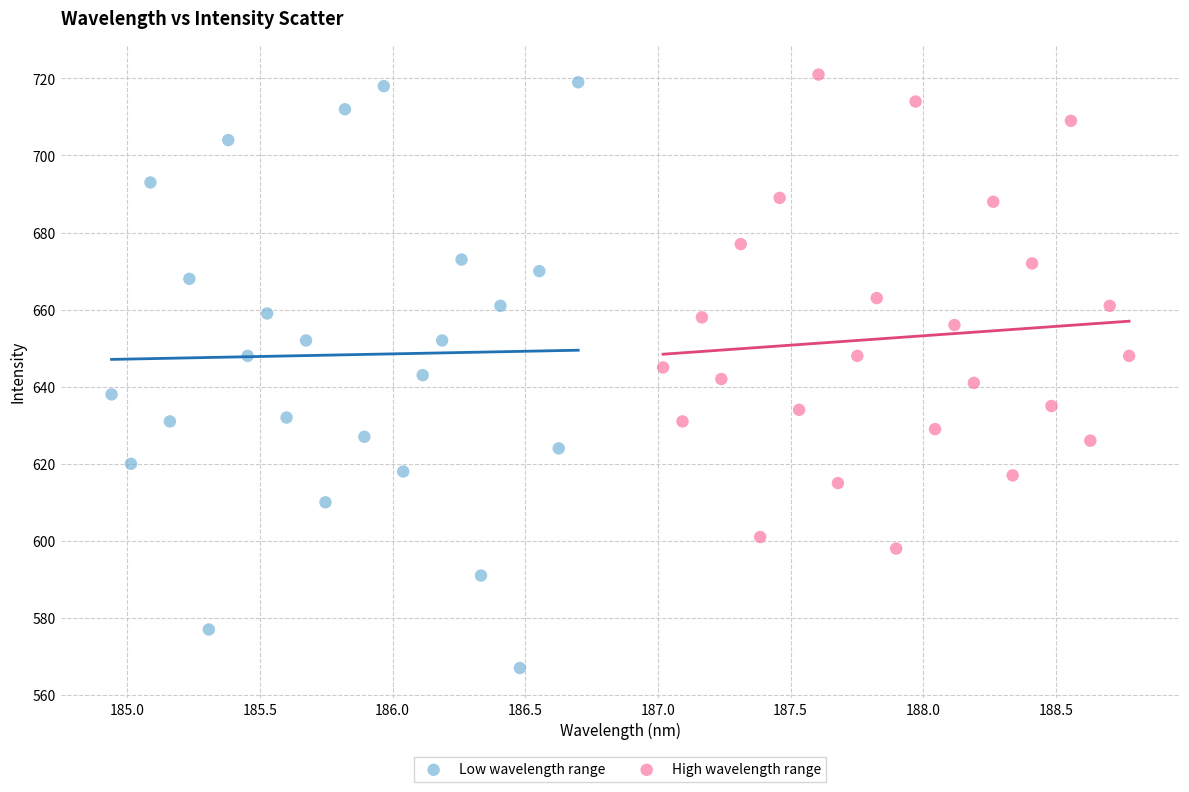

What are all the series names shown in the legend?

Low wavelength range, High wavelength range